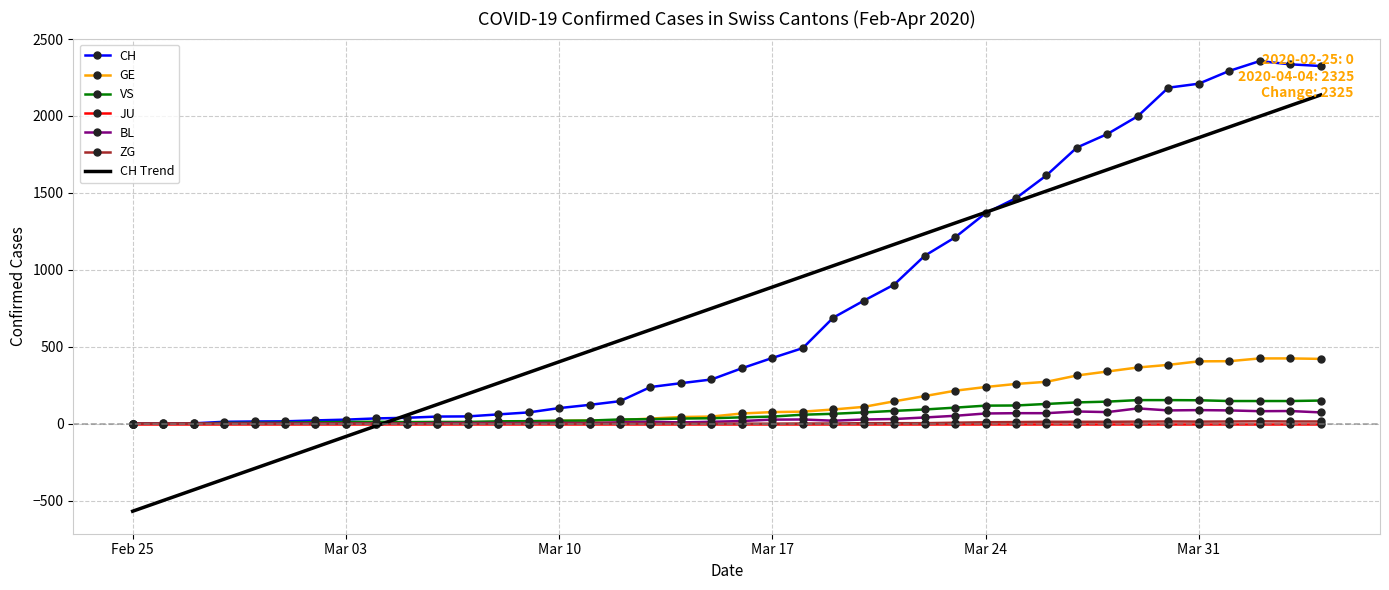

What is the sum of all GE values?

5450.0